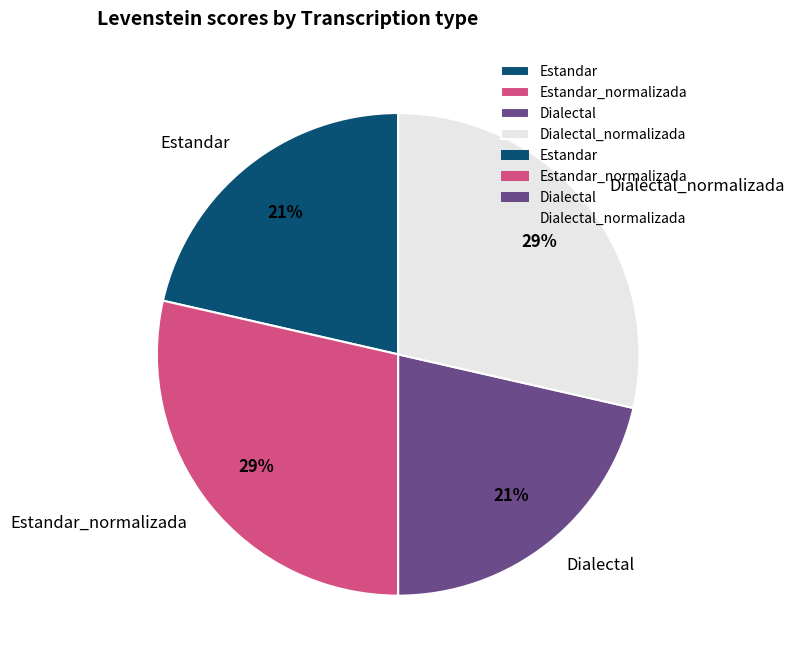

Combined, do Dialectal_normalizada and Estandar_normalizada account for over 50%?

Yes